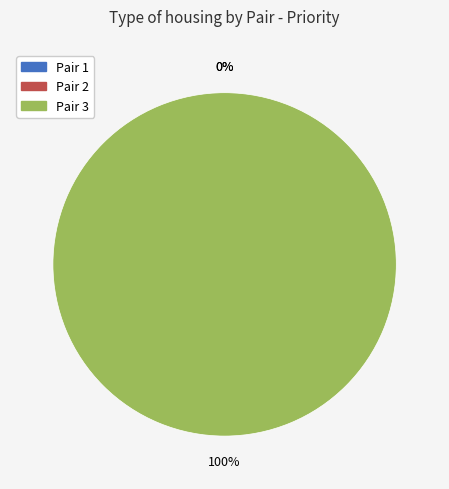

Is there any slice that represents more than half of the pie?

Yes